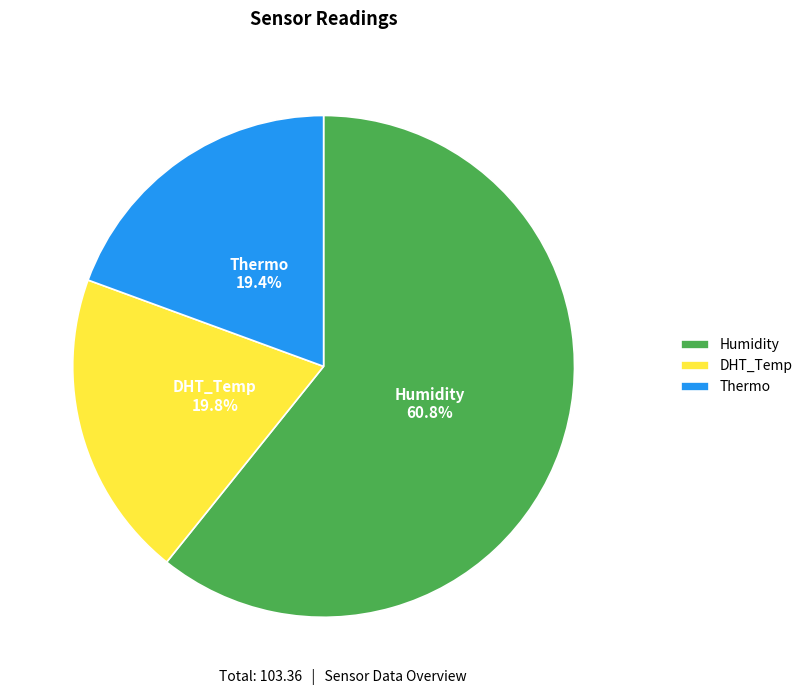

Which category has the biggest portion of the pie?

Humidity